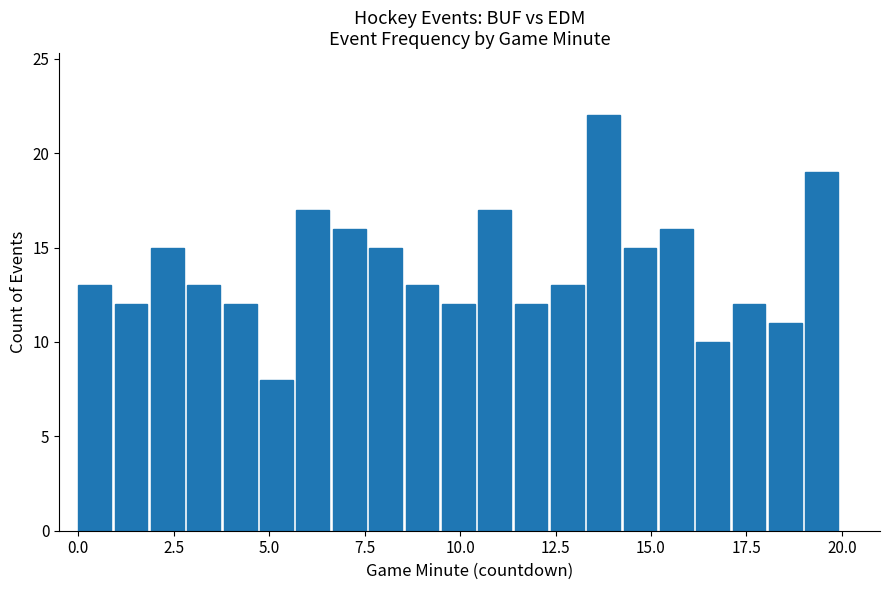

Around what value on the x-axis is the tallest bar? Give the approximate position of its centre, as read against the axis.

14.0